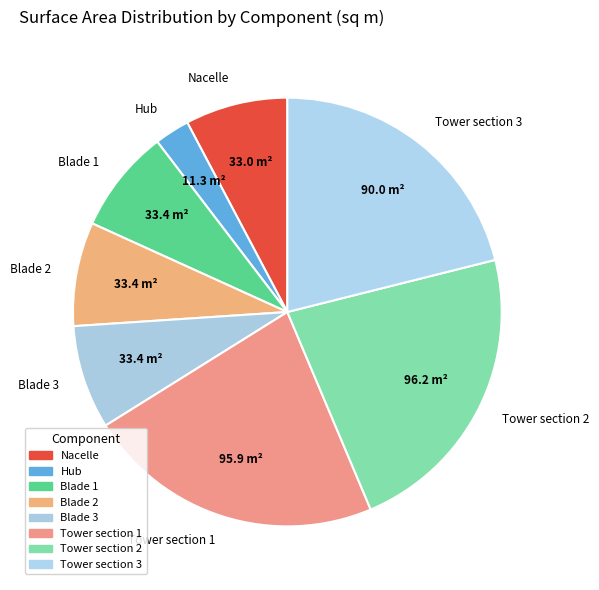

Does Hub represent more than half of the total?

No